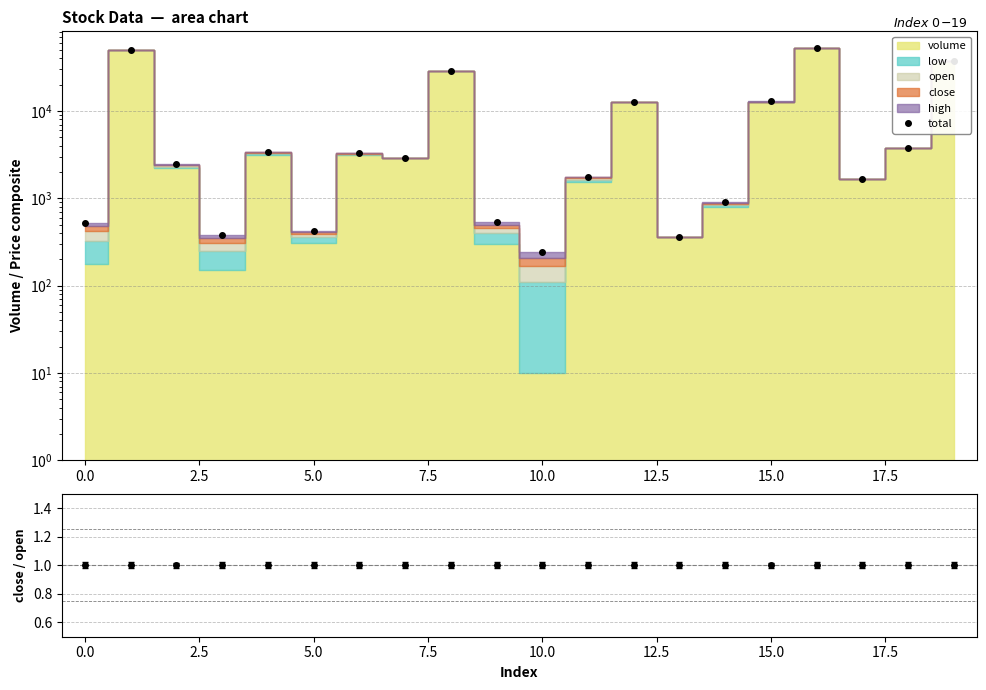

What is the difference between the maximum and minimum values?

52994.4